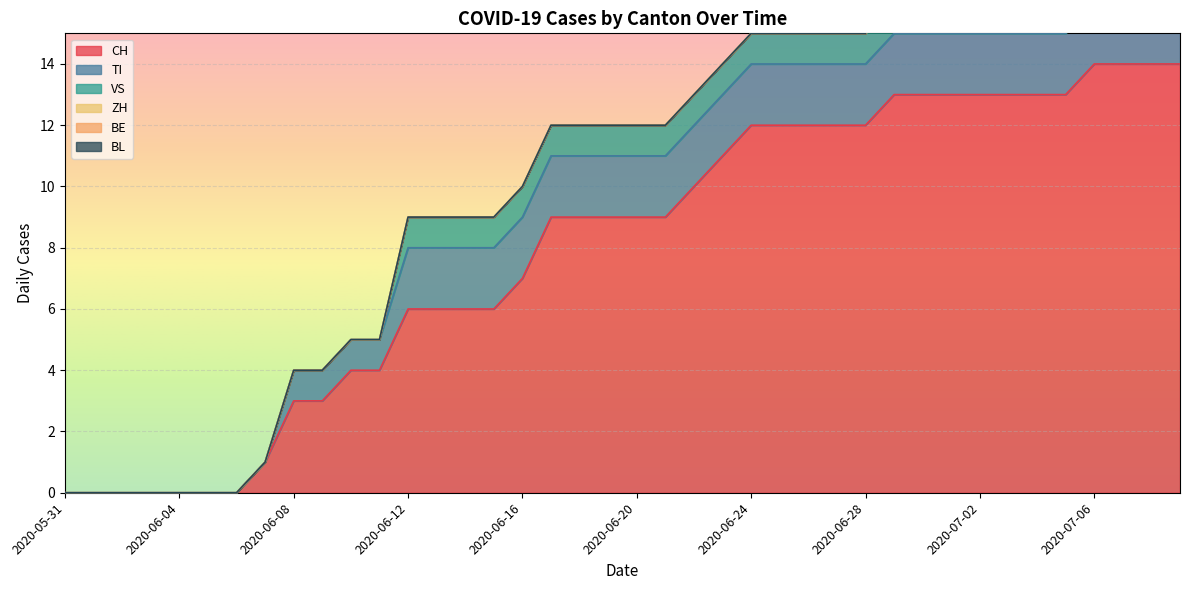

The VS series shows 0 at 2020-06-01. True or false?

True